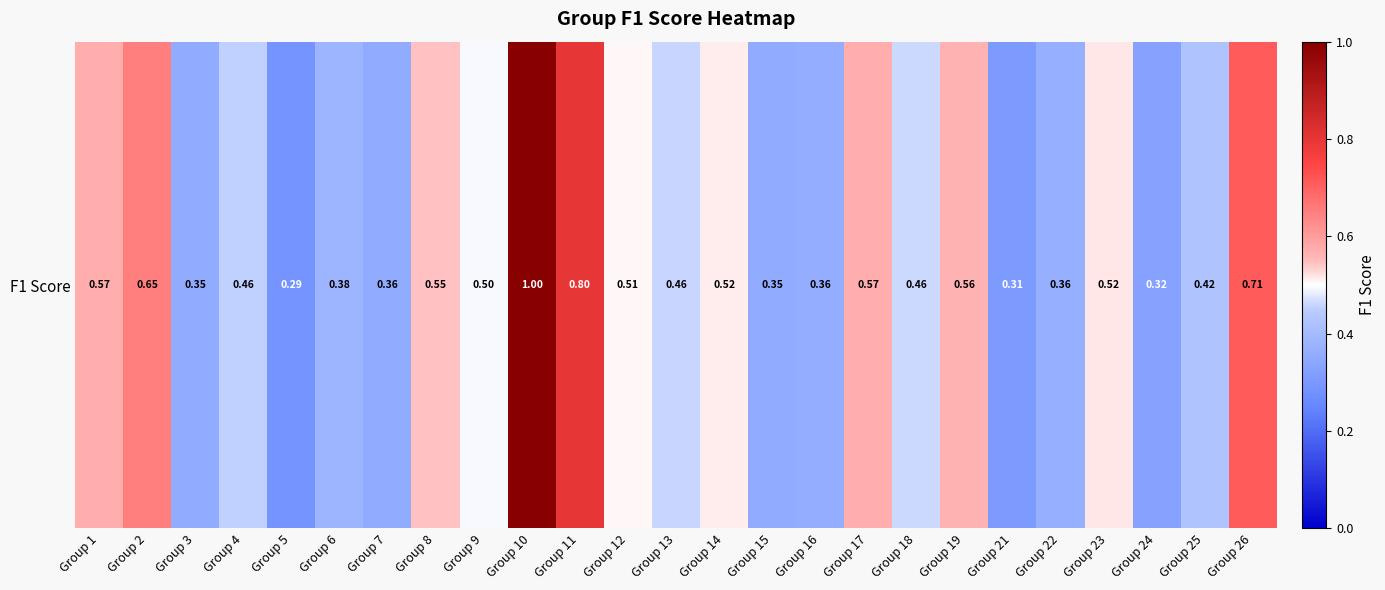

Rank the categories by value from highest to lowest.

Group 10, Group 11, Group 26, Group 2, Group 17, Group 1, Group 19, Group 8, Group 23, Group 14, Group 12, Group 9, Group 18, Group 13, Group 4, Group 25, Group 6, Group 22, Group 16, Group 7, Group 15, Group 3, Group 24, Group 21, Group 5